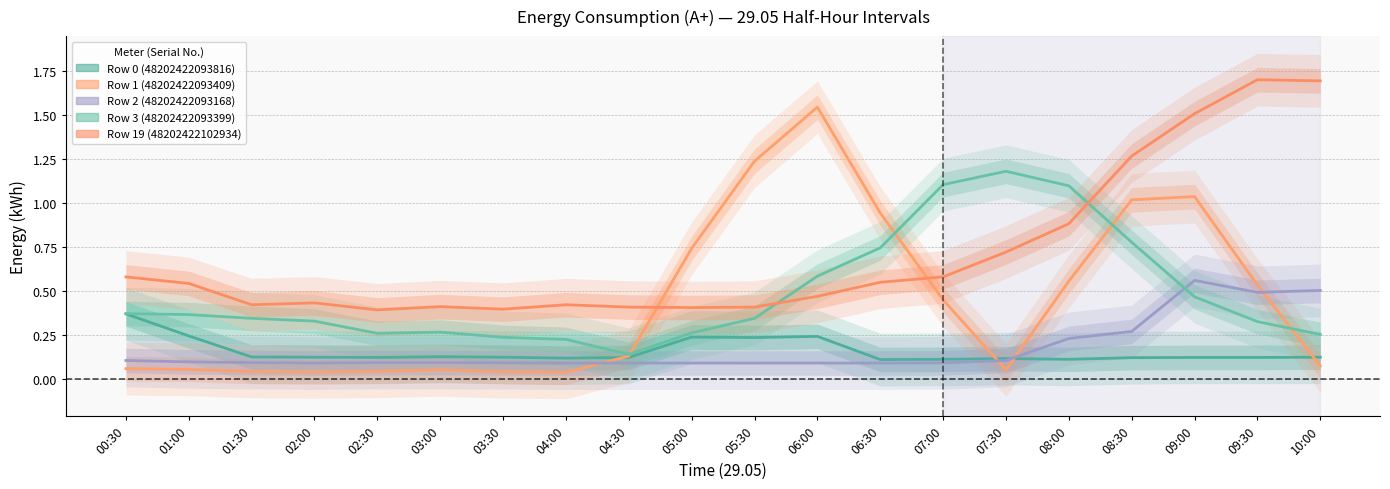

Between 05:00 and 09:00, which series saw the biggest shift?

Row 19 (48202422102934)